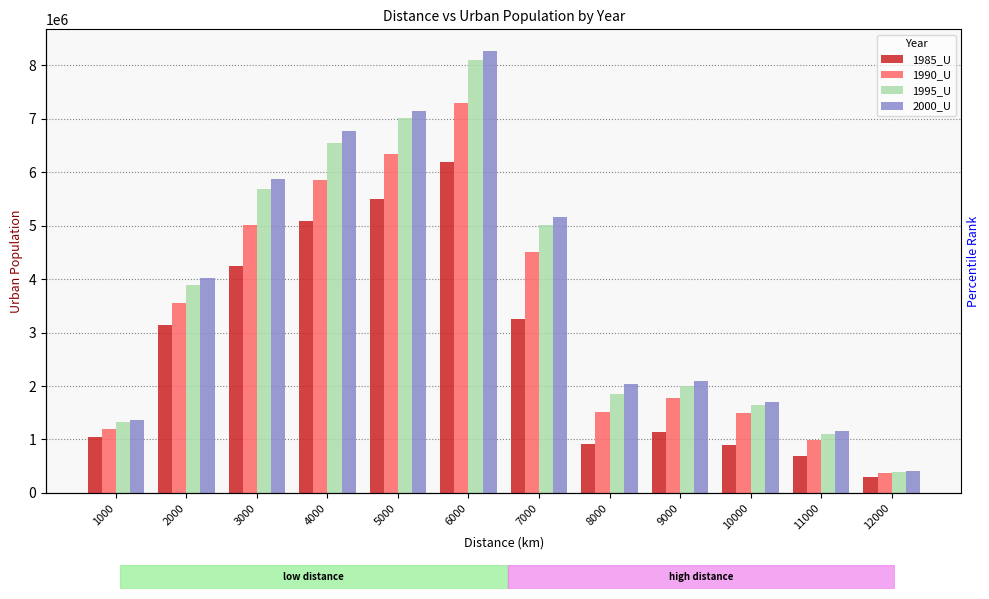

What is the spread (max minus min) of values at 9000?

951313